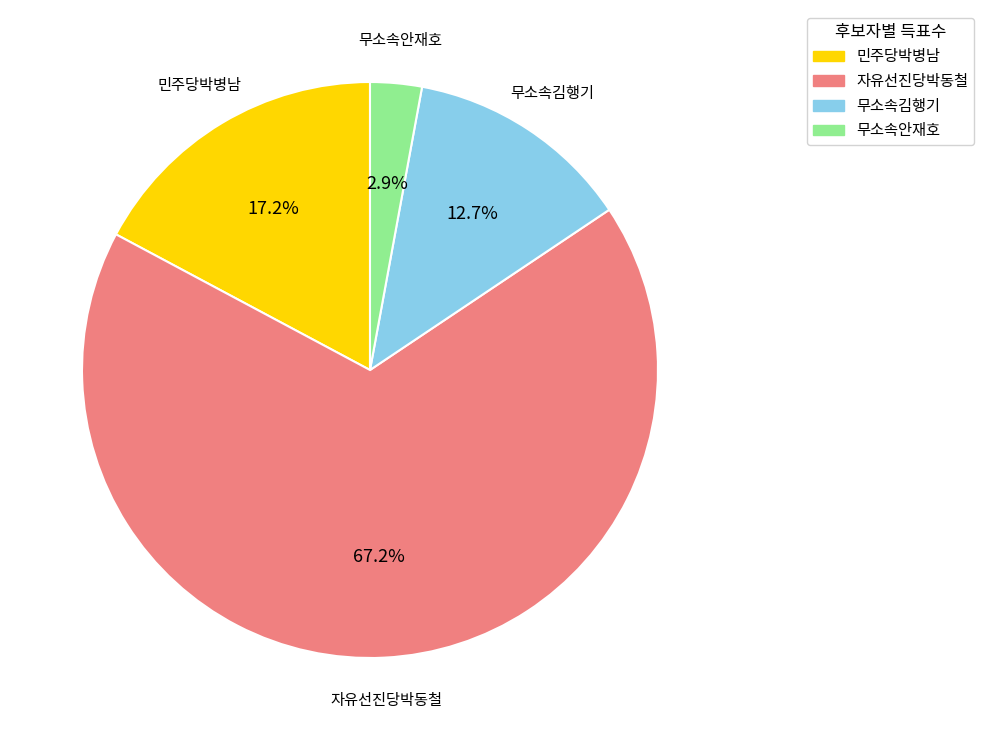

Which category accounts for the majority?

자유선진당박동철